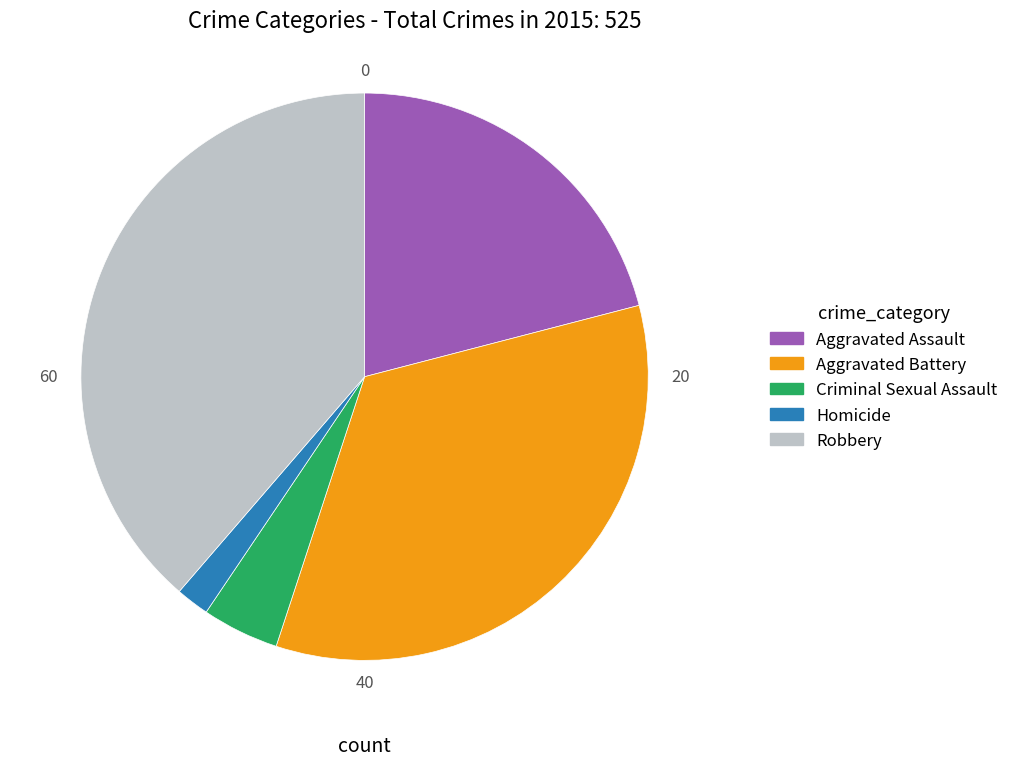

Is the sum of Homicide and Aggravated Assault greater than half?

No